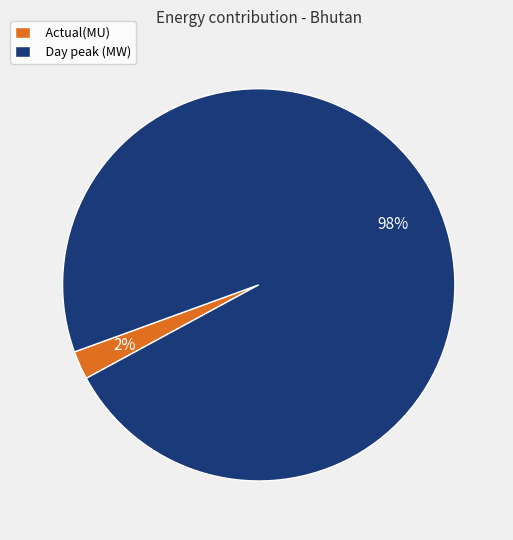

Combined, do Actual(MU) and Day peak (MW) account for over 50%?

Yes